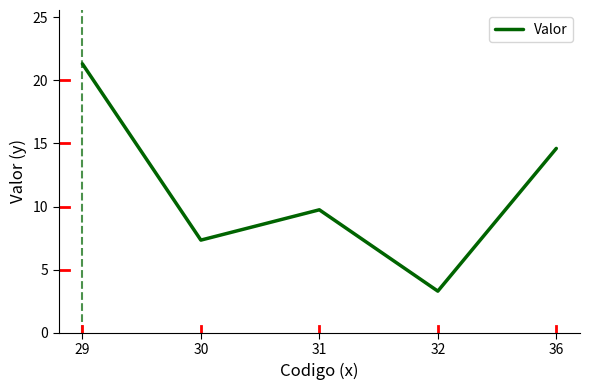

Reading right to left, what are all the values shown in this chart?

36=14.6	32=3.3	31=9.7	30=7.3	29=21.3